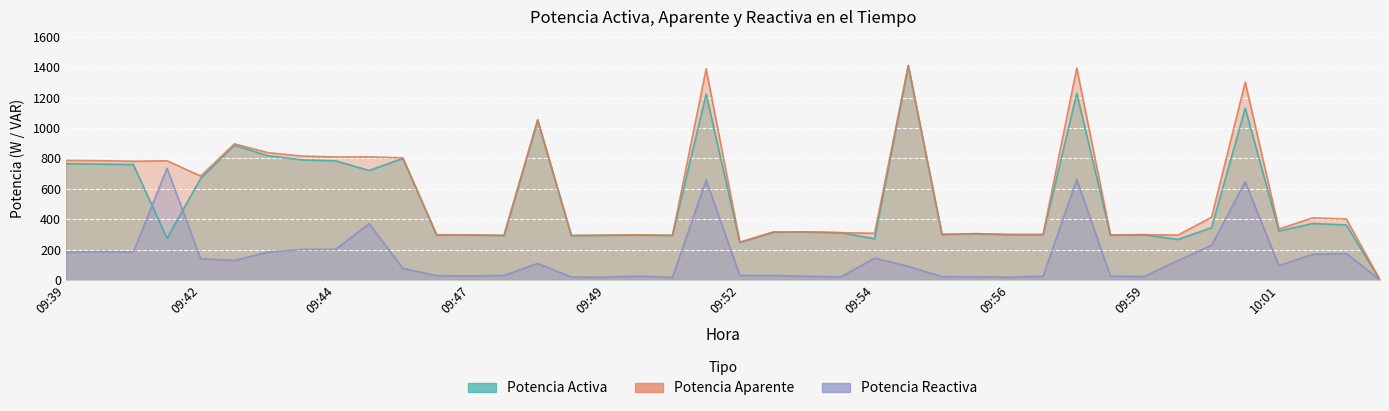

Where do Potencia Reactiva and Potencia Activa first cross each other?

09:41 and 09:41